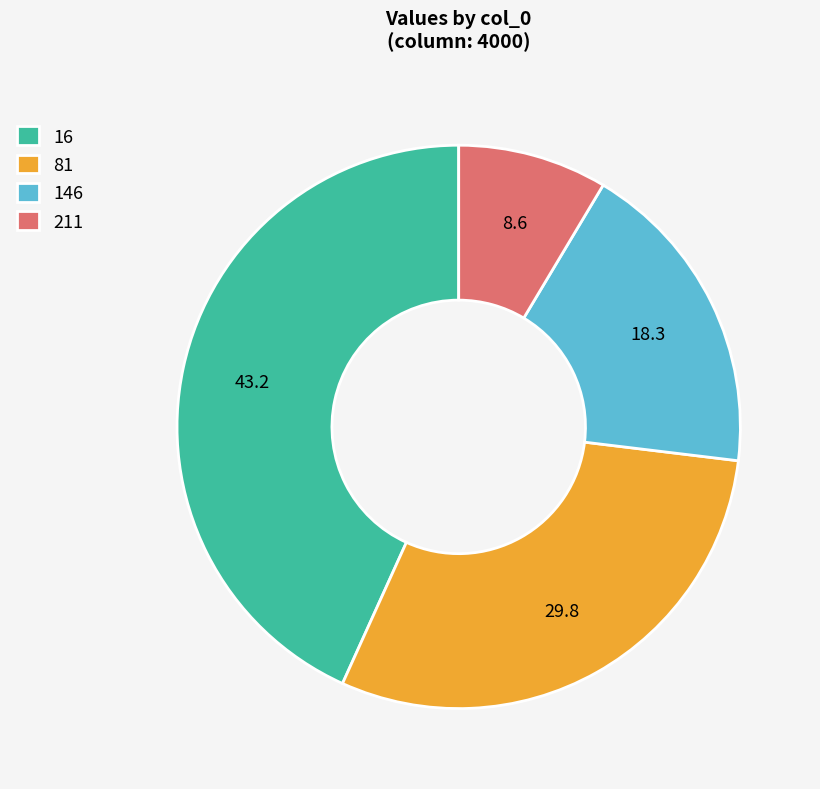

What is the largest slice in the pie chart?

16